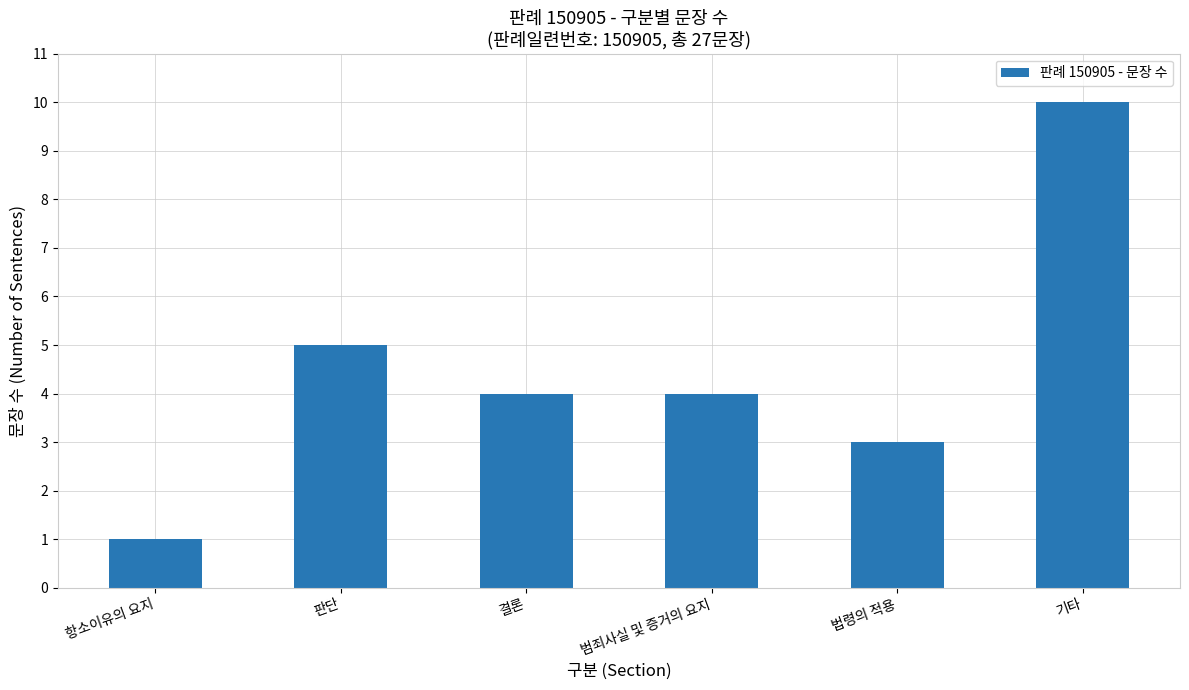

What is the change in value from 판단 to 법령의 적용?

-2